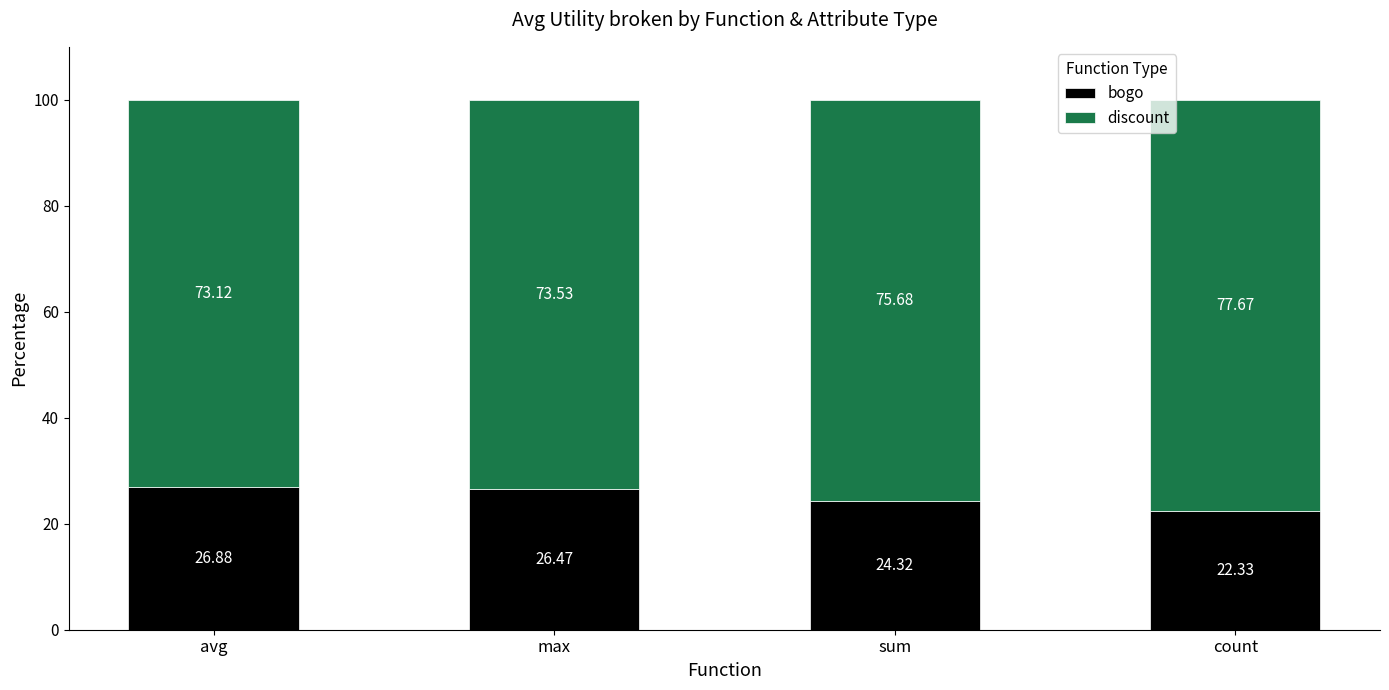

Does the chart contain stacked bars?

Yes